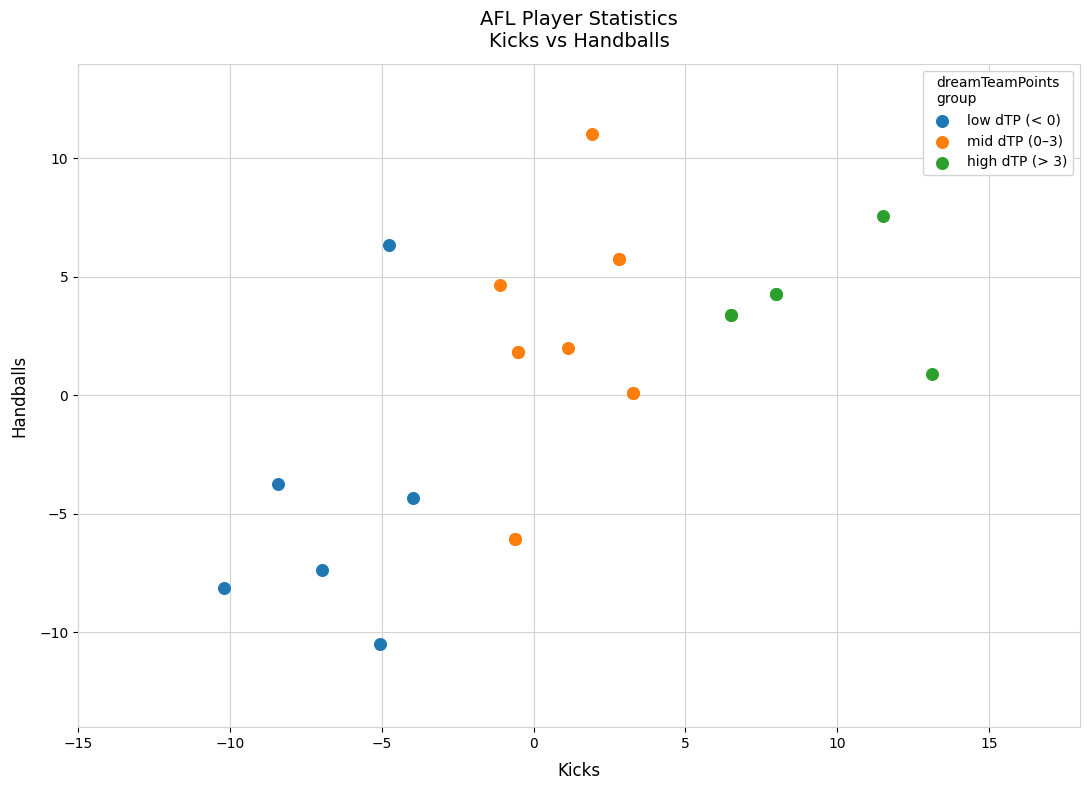

Which series reaches the minimum Y coordinate?

low dTP (< 0)